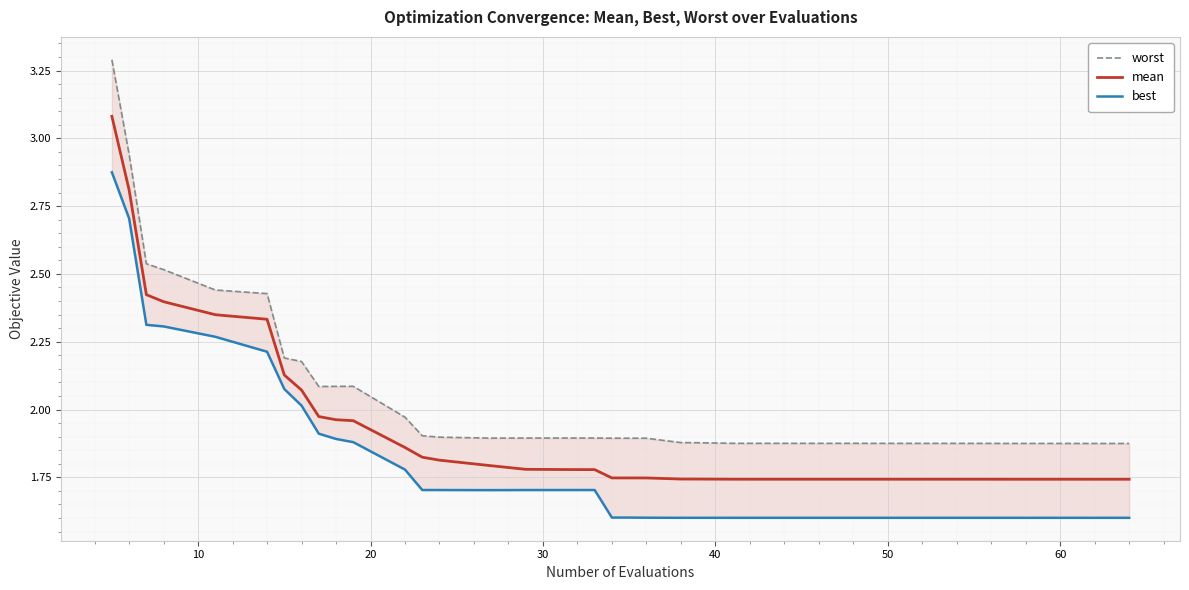

What is the value of the mean point at the 27th from the left?

1.7